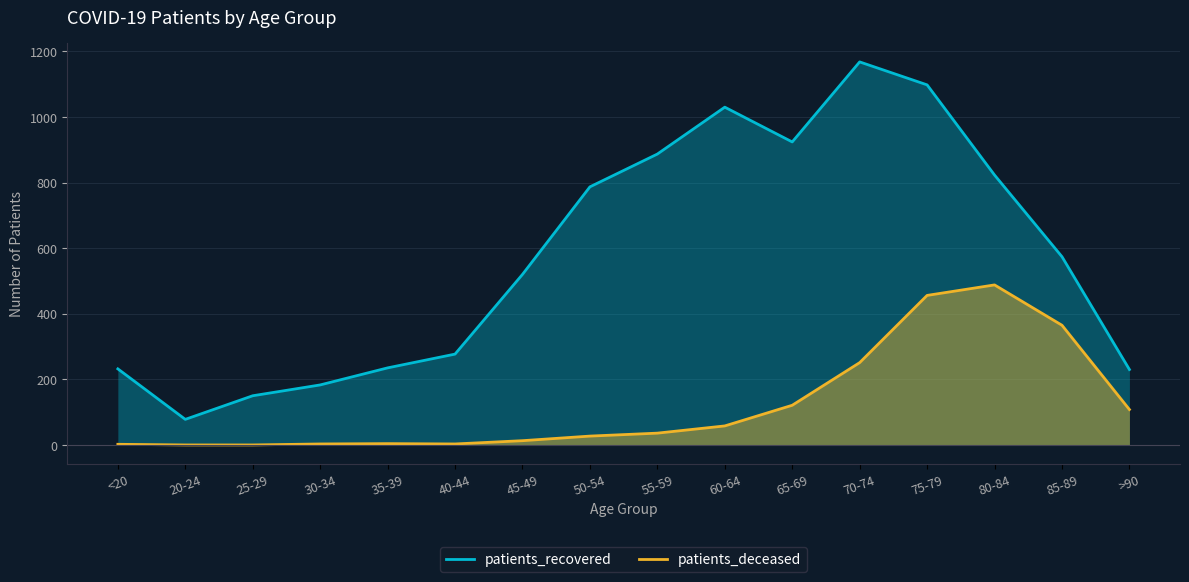

How many lines are shown in the chart?

2